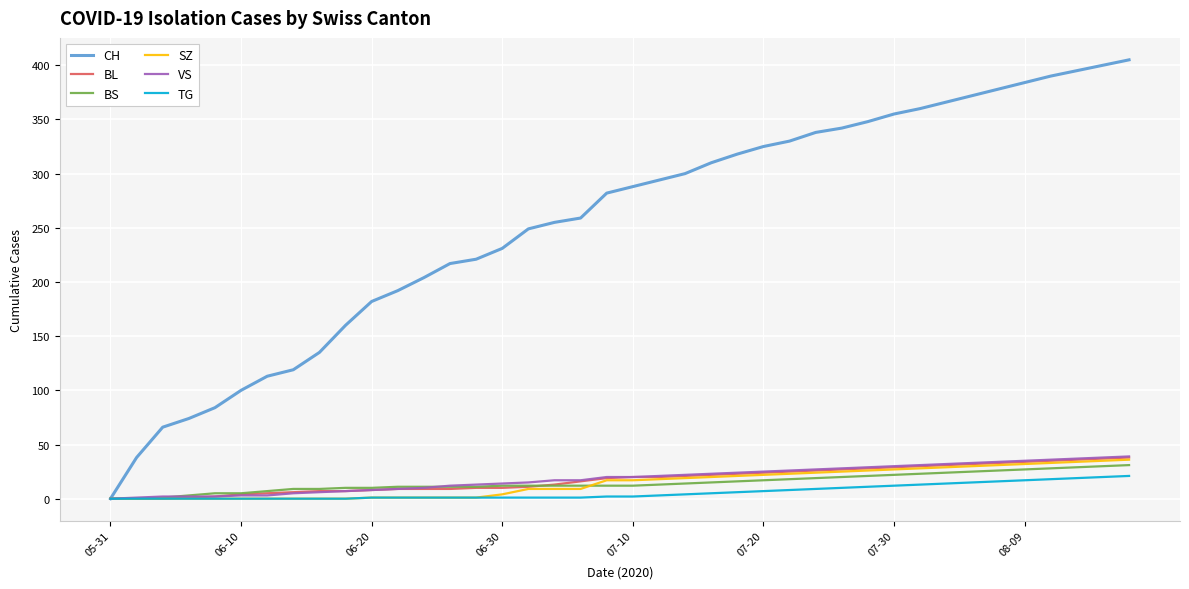

Which series has the widest spread of values?

CH